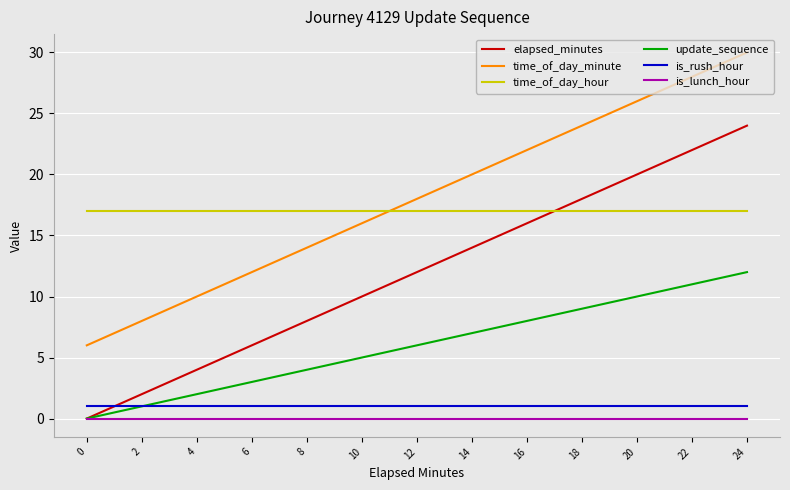

What is the greatest value displayed?

30